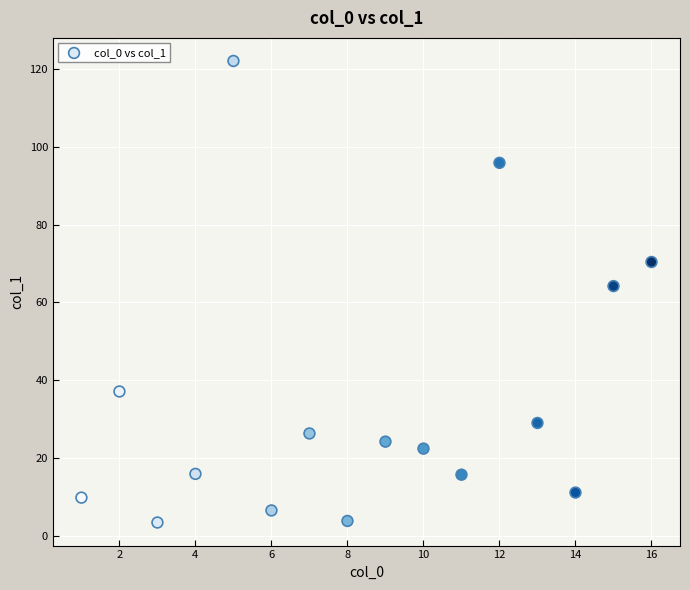

What is the range of Y values (max minus min)?

118.7